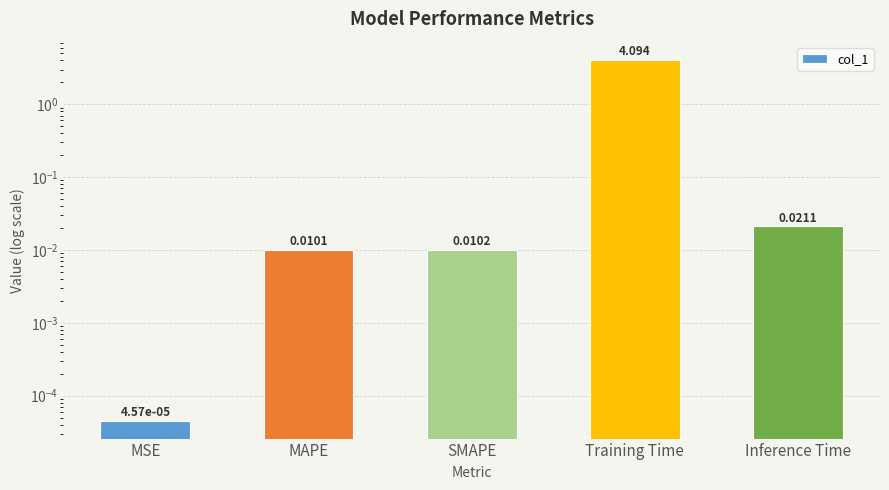

List the labels in order of value, smallest first.

MSE, MAPE, SMAPE, Inference Time, Training Time